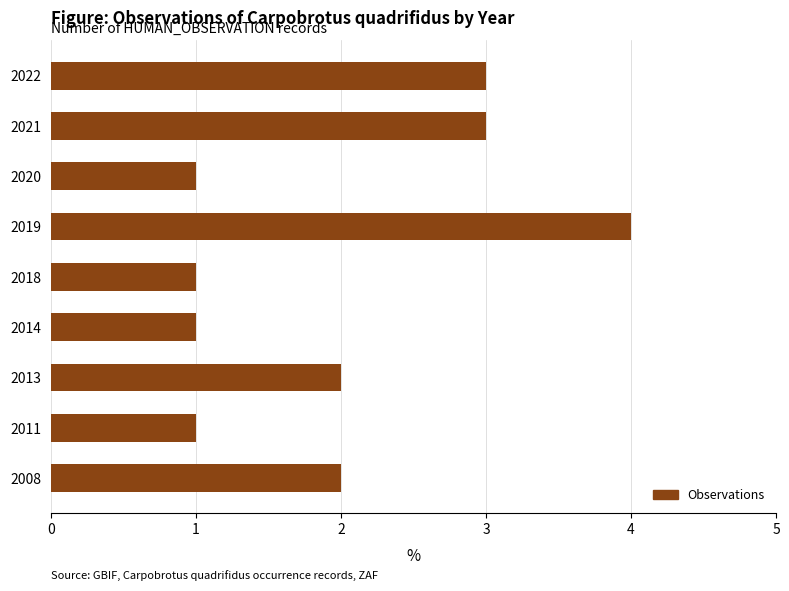

Reading top to bottom, transcribe all the data shown in this chart.

3	3	1	4	1	1	2	1	2